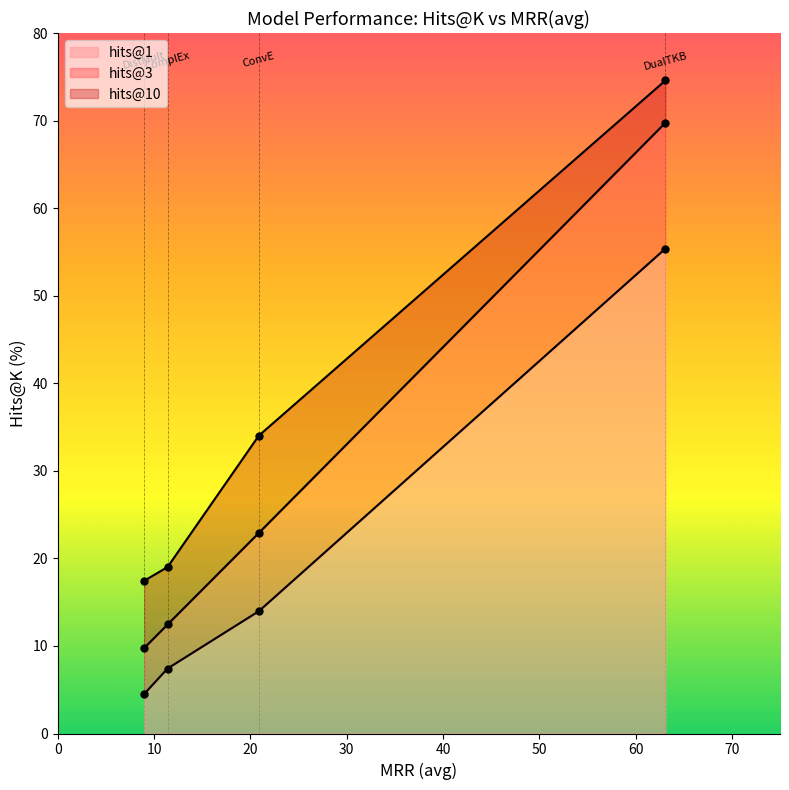

The hits@10 series shows 34.0 at ConvE. True or false?

True